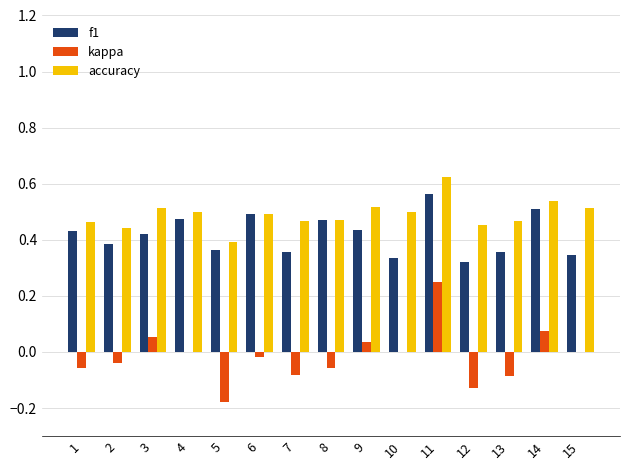

What is the sum of the f1 values at 10 and 9?

0.8